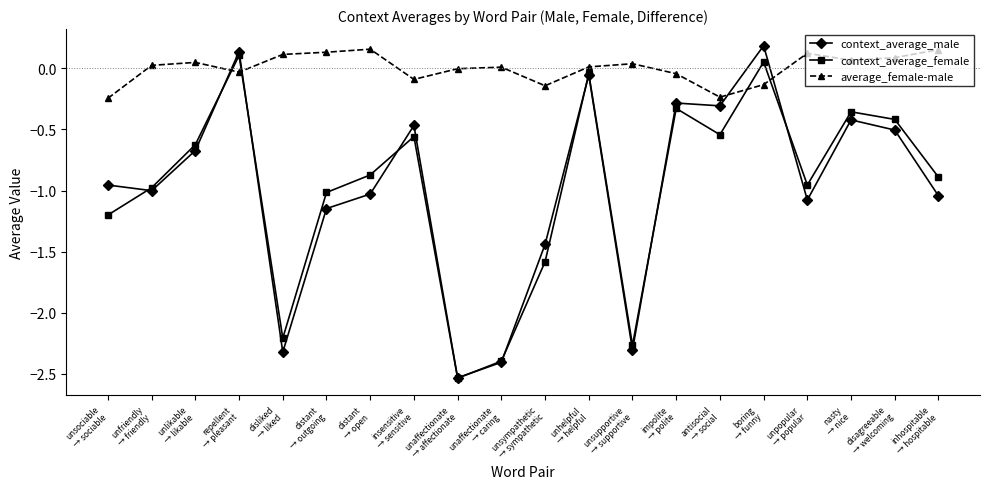

Which series has the largest range (max minus min)?

context_average_male